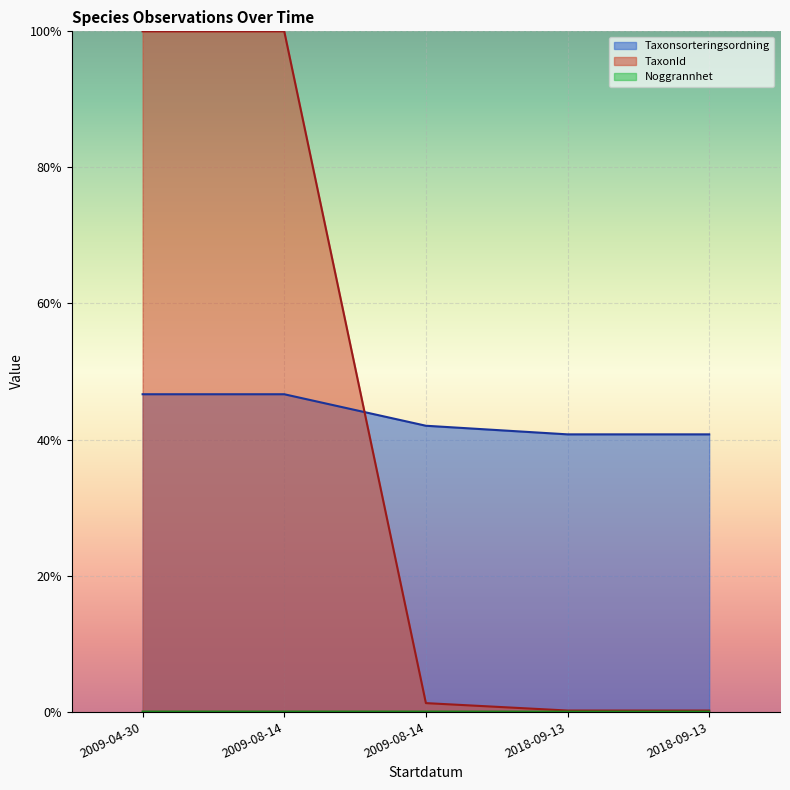

Where do TaxonId and Taxonsorteringsordning first cross each other?

2009-08-14 and 2009-08-14